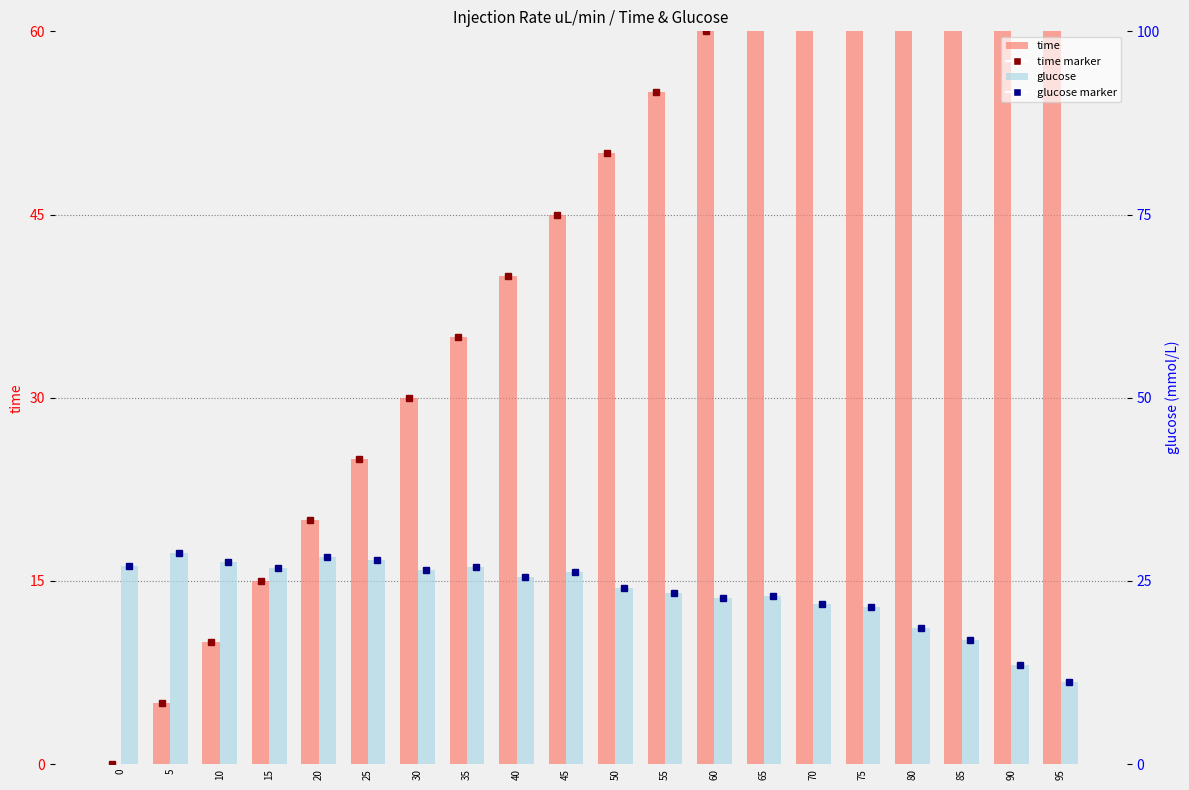

What is the highest value of the time series?

95.0